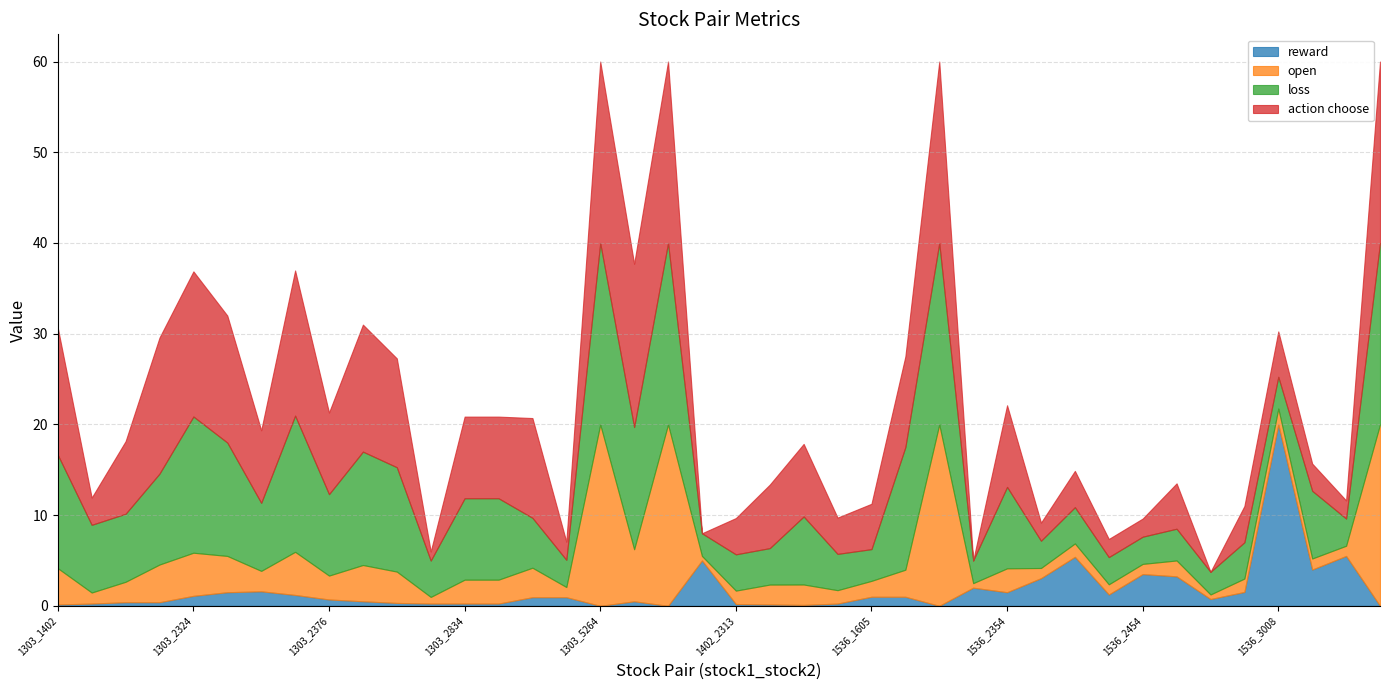

Where do open and action choose first cross each other?

1303_3231 and 1303_5264